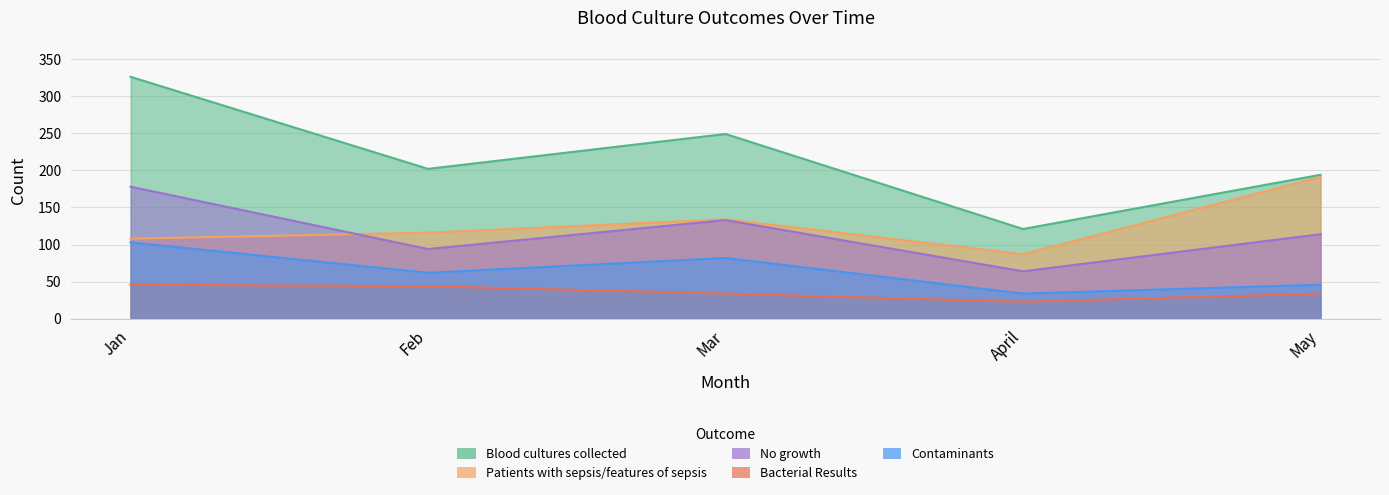

At how many categories does at least one series exceed 245?

2